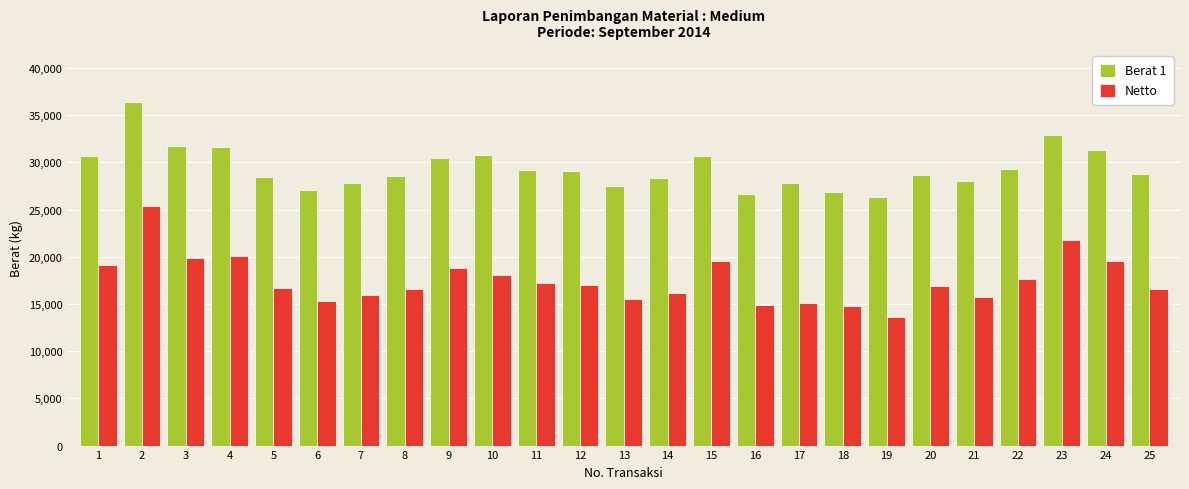

The value of Netto at 10 is 18100. True or false?

True